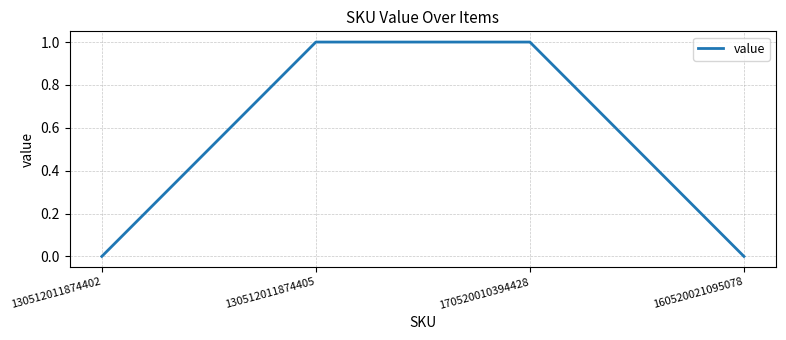

What is the change in value from 170520010394428 to 160520021095078?

-1